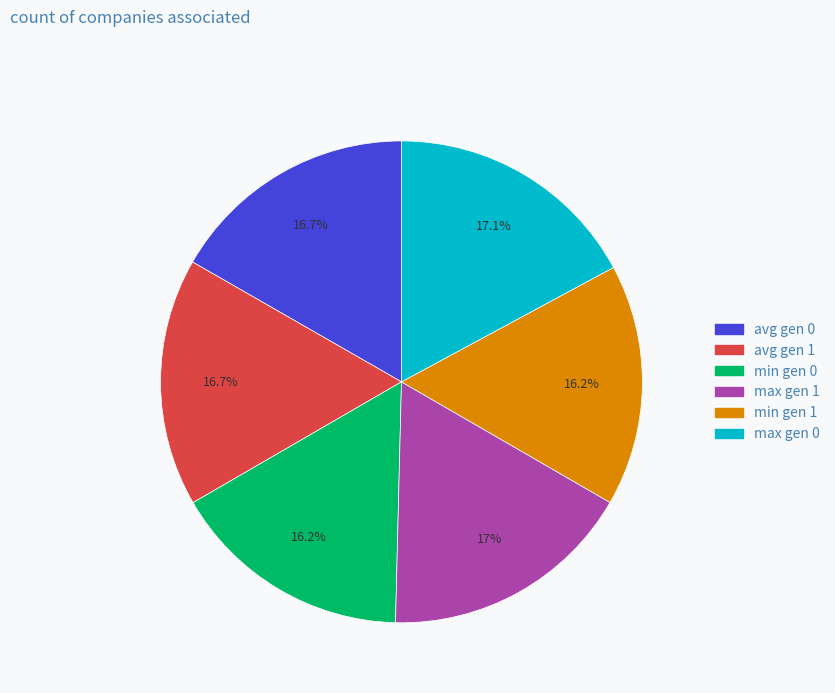

How many segments does this pie chart have?

6